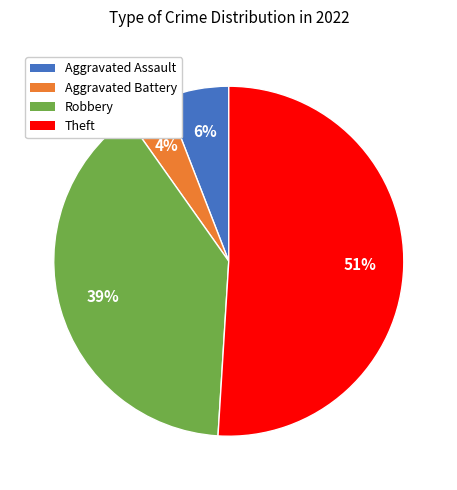

Which slice is the largest?

Theft